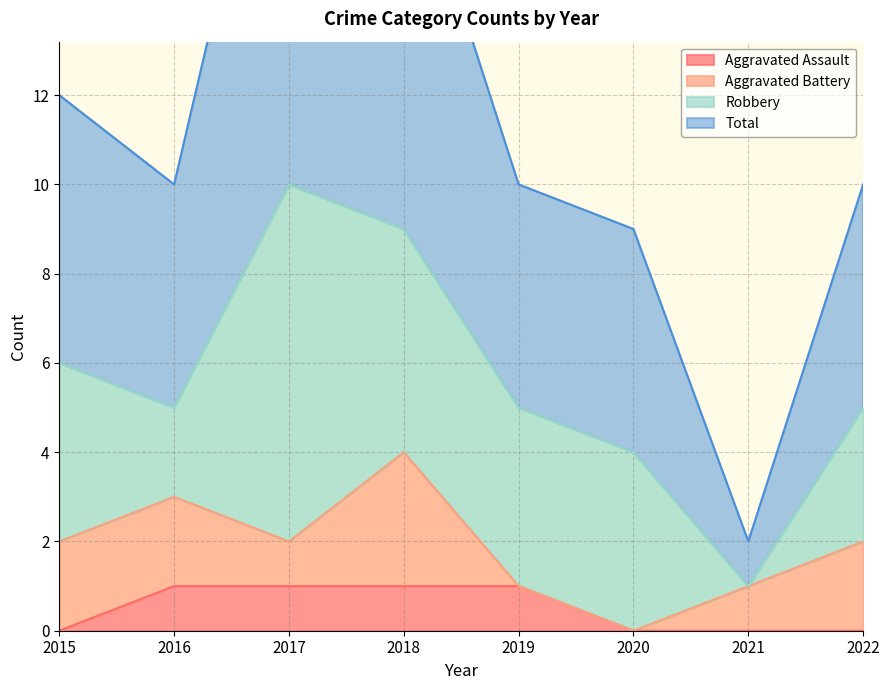

Which category has the lowest value in the Total series?

2021